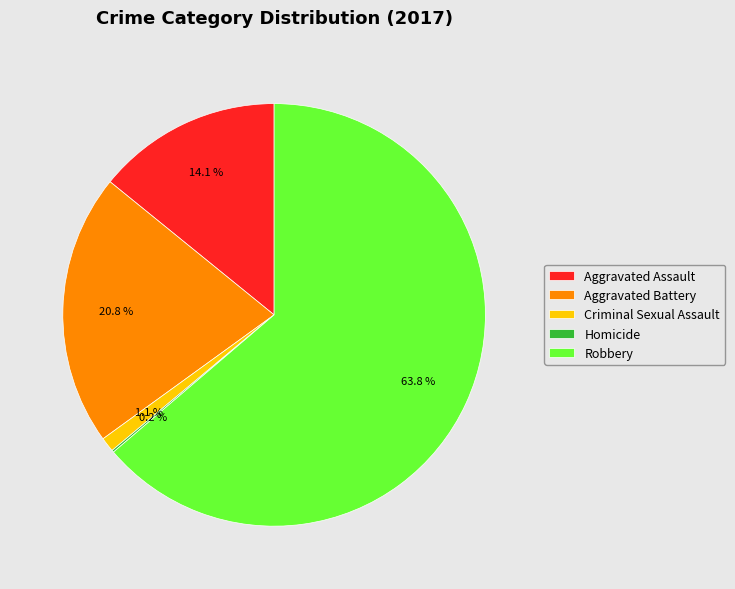

To the nearest percent, what percentage of the pie is Aggravated Assault?

14%